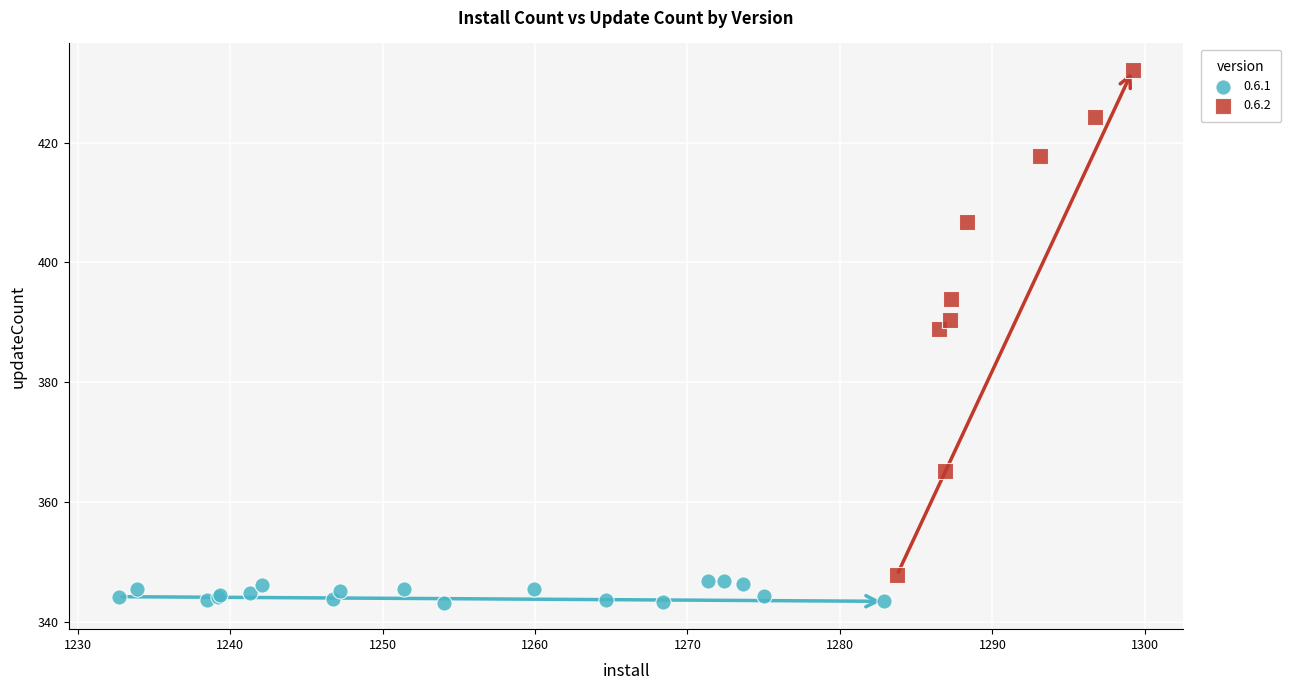

Which series reaches the minimum Y coordinate?

0.6.1